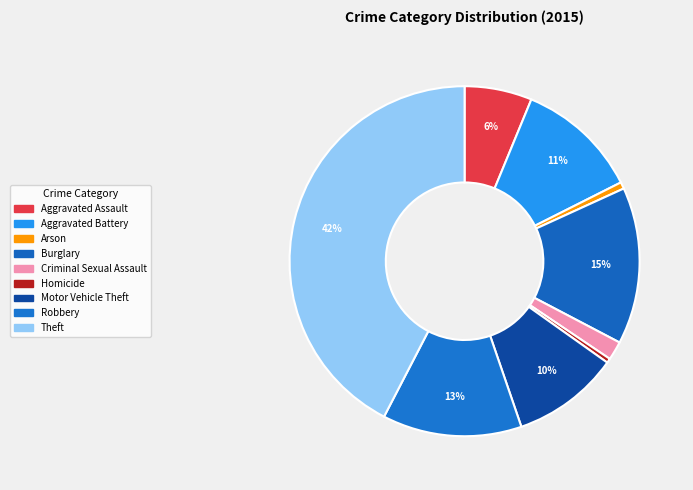

How many slices are in this pie chart?

9